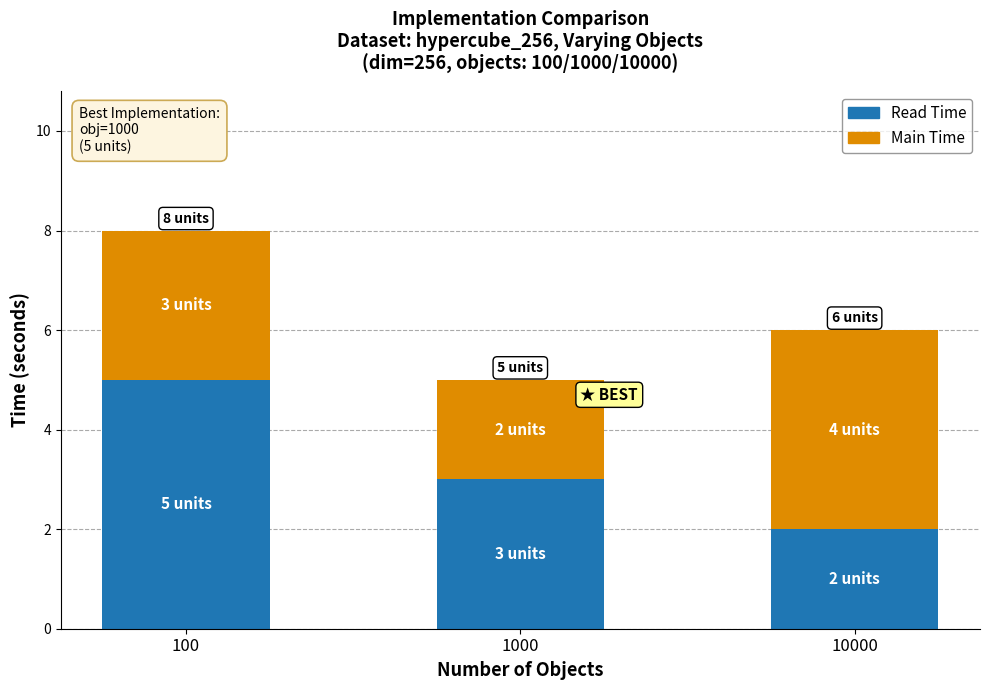

At which category is the sum across all series the highest?

100